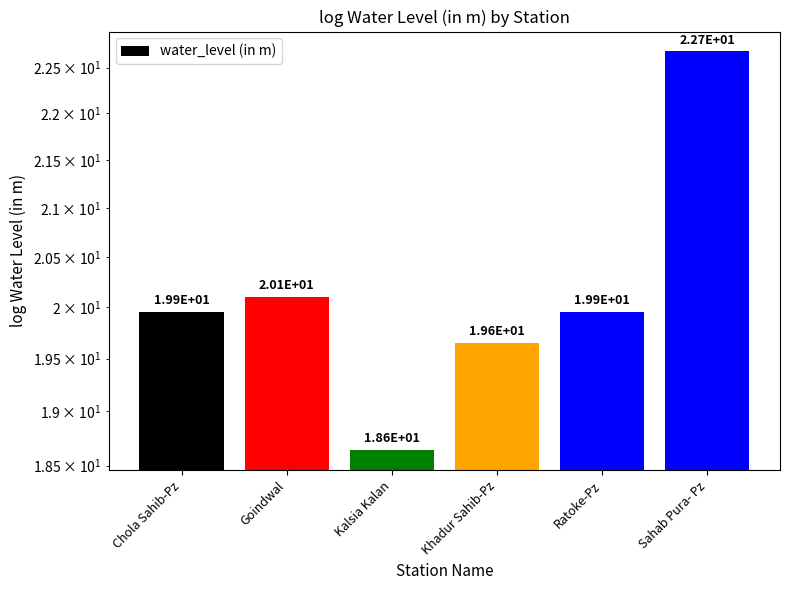

List the labels in order of value, largest first.

Sahab Pura- Pz, Goindwal, Chola Sahib-Pz, Ratoke-Pz, Khadur Sahib-Pz, Kalsia Kalan